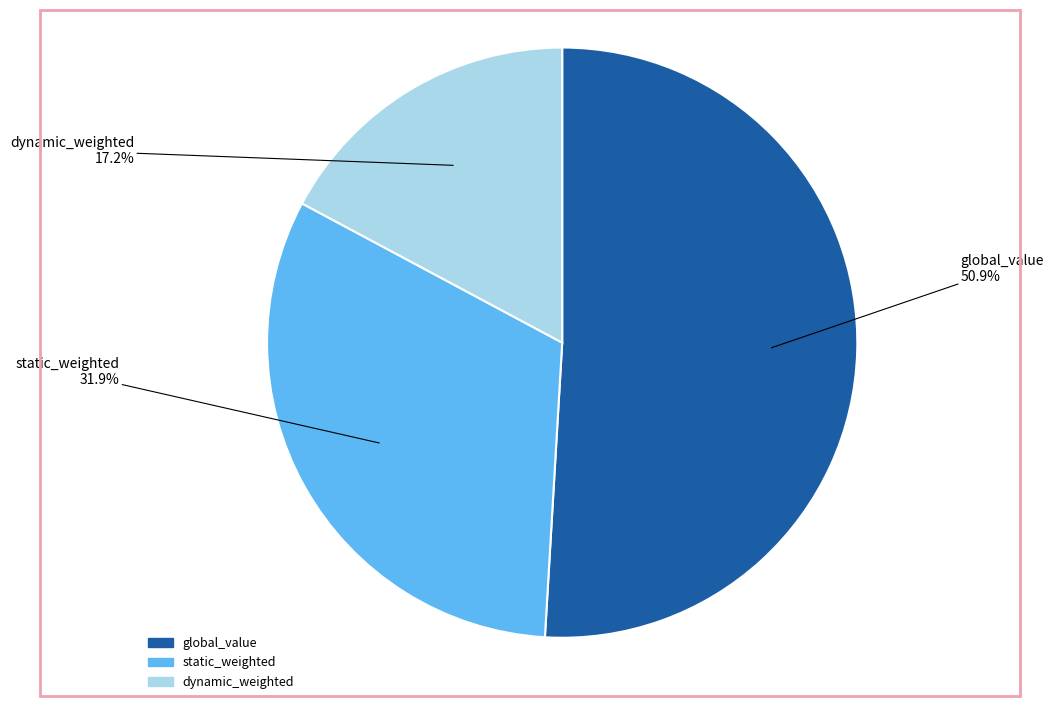

Rank the categories by value from lowest to highest.

dynamic_weighted, static_weighted, global_value